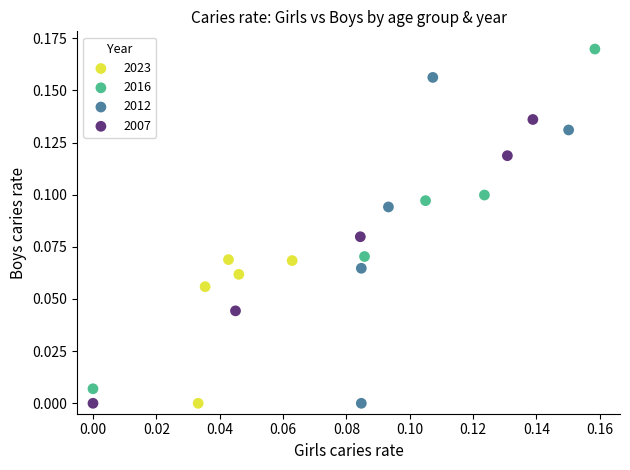

Which series has the largest Y range (max minus min)?

2016